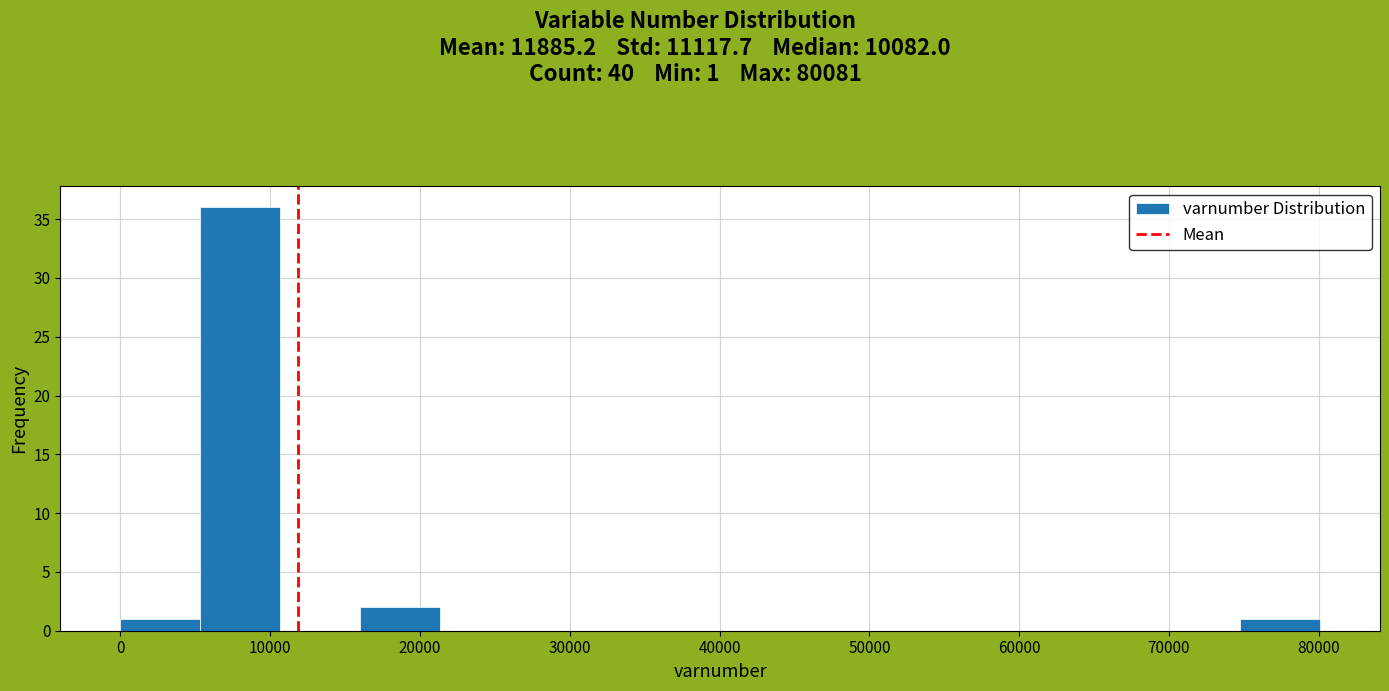

Over which range of the x-axis is the bar tallest?

5000 to 11000